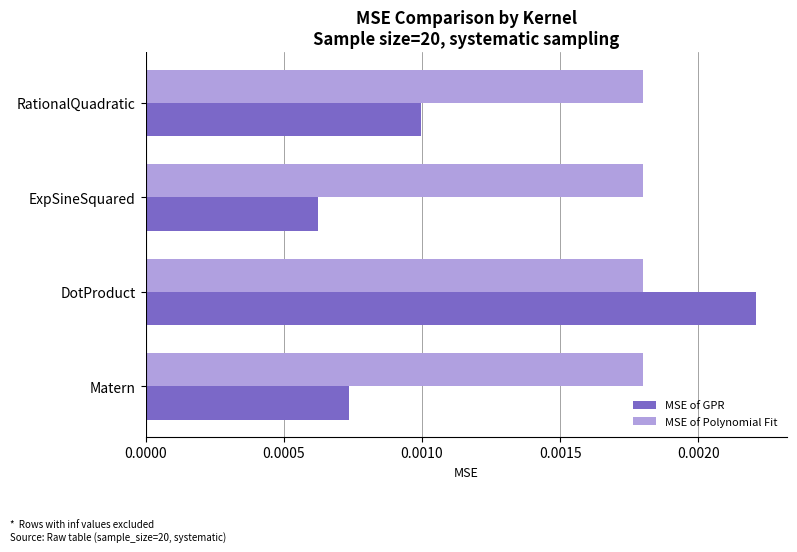

Which series has the widest spread of values?

MSE of GPR